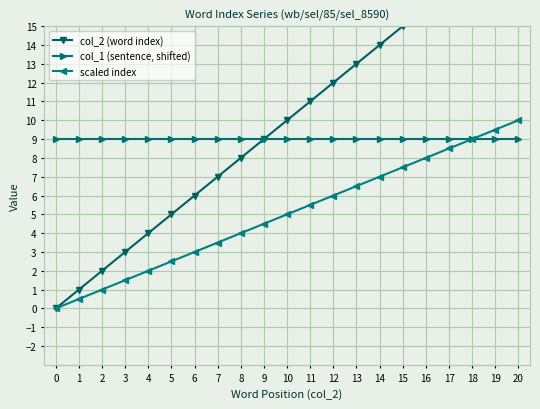

What is the difference between the maximum and minimum values in the scaled index series?

10.0